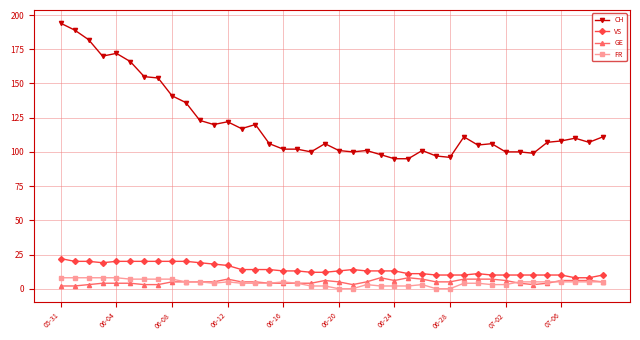

True or false: CH has more than 0 interior local peaks.

True